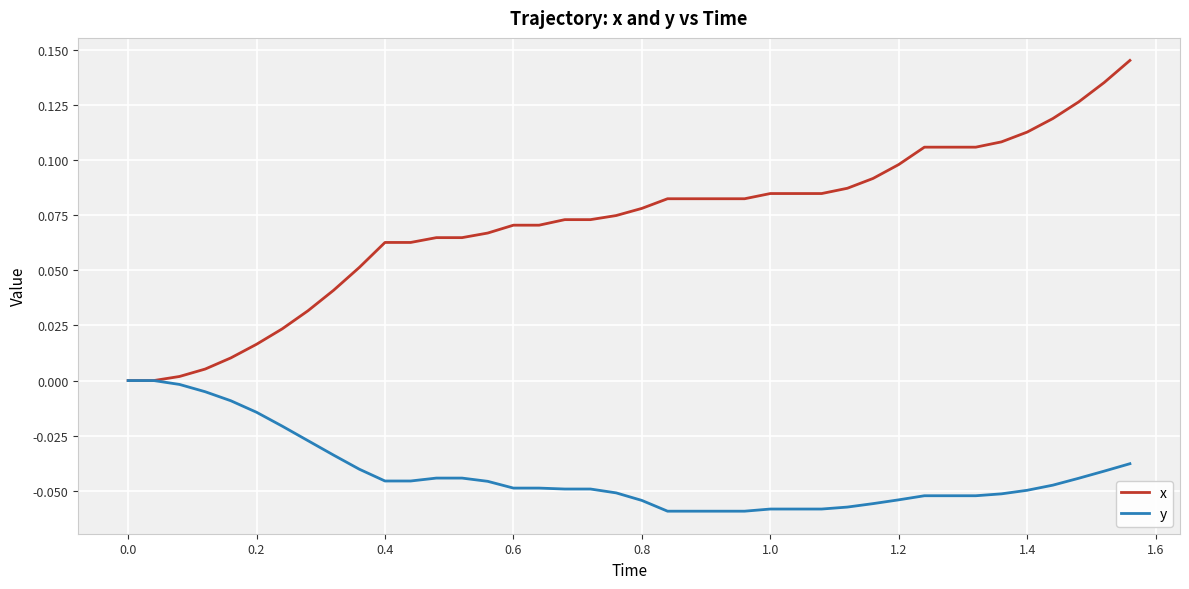

List the series in order of their overall mean, highest first.

x, y